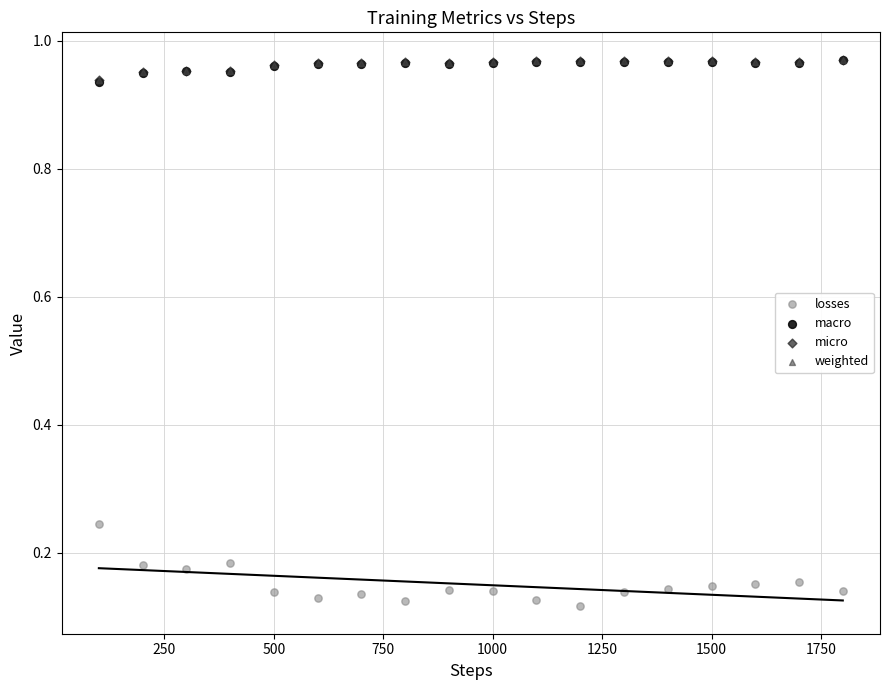

Which series contains the lowest Y value?

losses